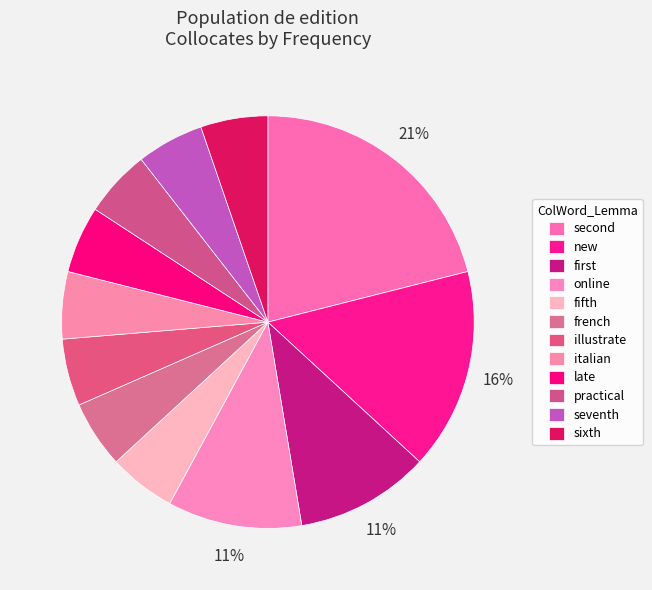

Is it true that illustrate is 1% of the pie?

False